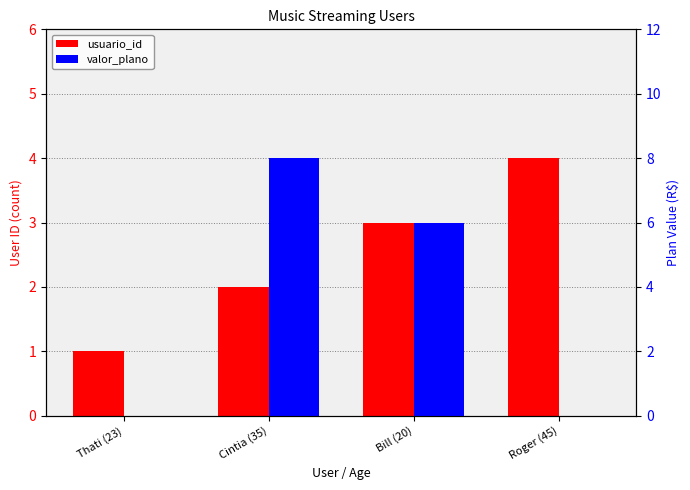

How many data points does each series have?

4